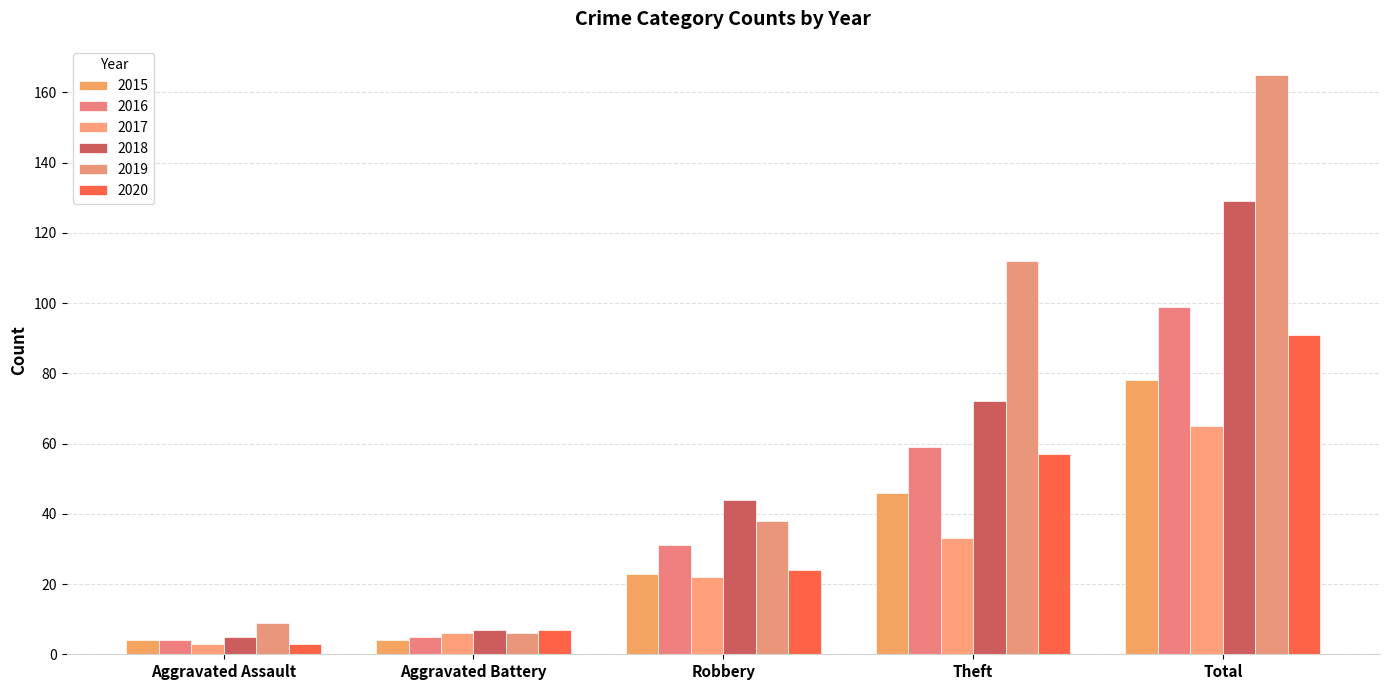

Reading left to right, what are all the values shown in this chart?

2015: Aggravated Assault=4	Aggravated Battery=4	Robbery=23	Theft=46	Total=78
2016: Aggravated Assault=4	Aggravated Battery=5	Robbery=31	Theft=59	Total=99
2017: Aggravated Assault=3	Aggravated Battery=6	Robbery=22	Theft=33	Total=65
2018: Aggravated Assault=5	Aggravated Battery=7	Robbery=44	Theft=72	Total=129
2019: Aggravated Assault=9	Aggravated Battery=6	Robbery=38	Theft=112	Total=165
2020: Aggravated Assault=3	Aggravated Battery=7	Robbery=24	Theft=57	Total=91